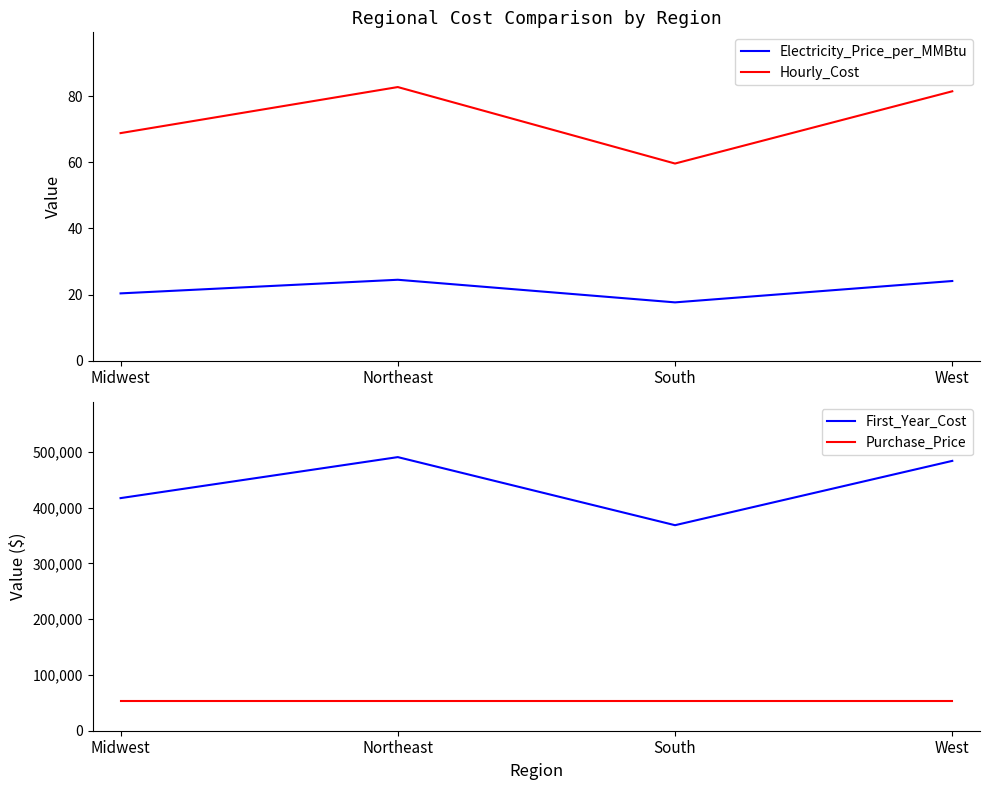

At which category does the chart reach its peak across all series?

Northeast